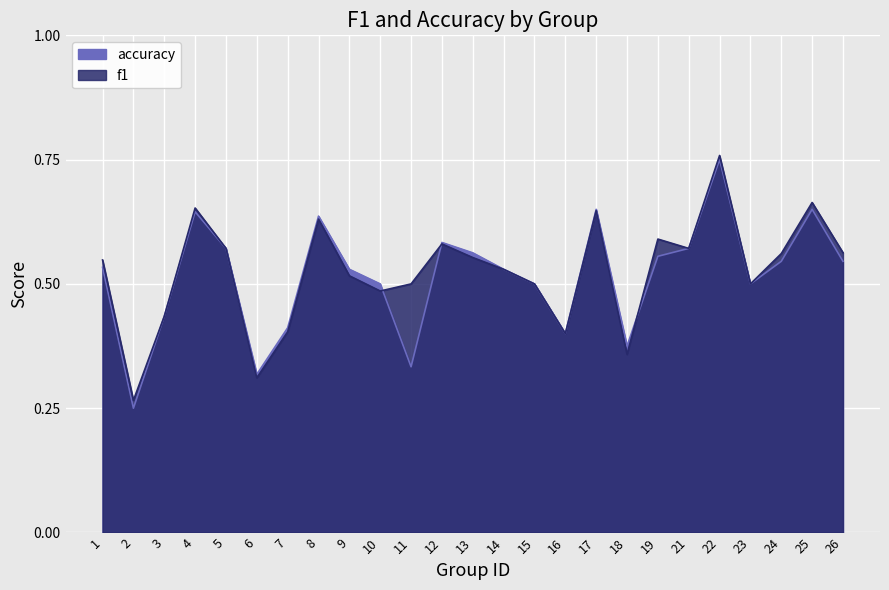

At which category does accuracy reach its first local peak?

4